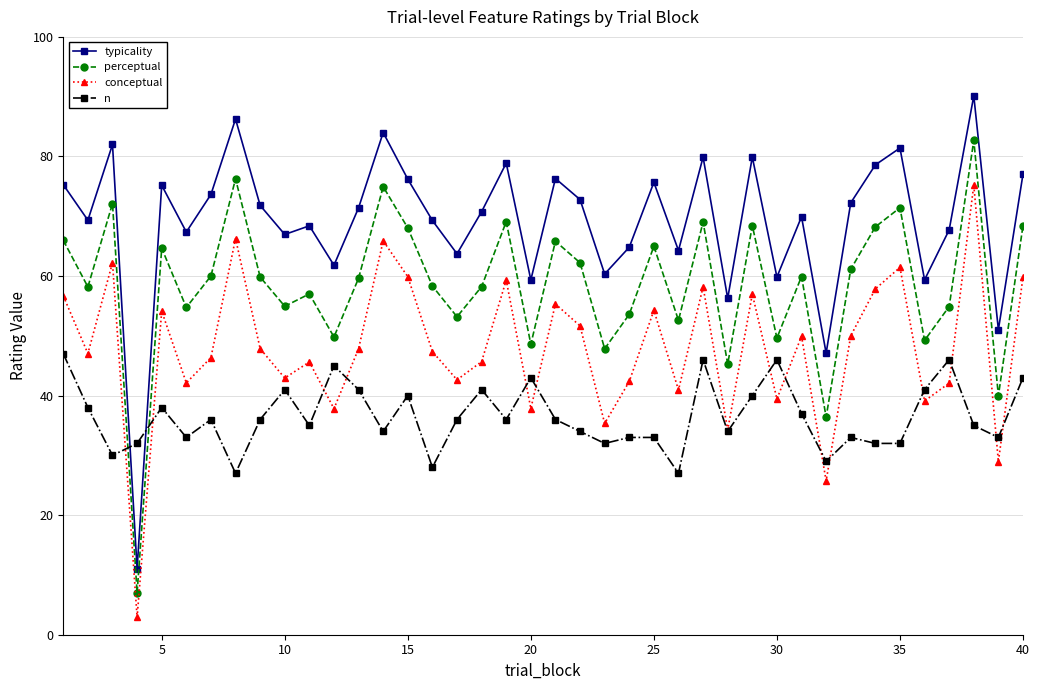

Which series has the largest total across all categories?

typicality